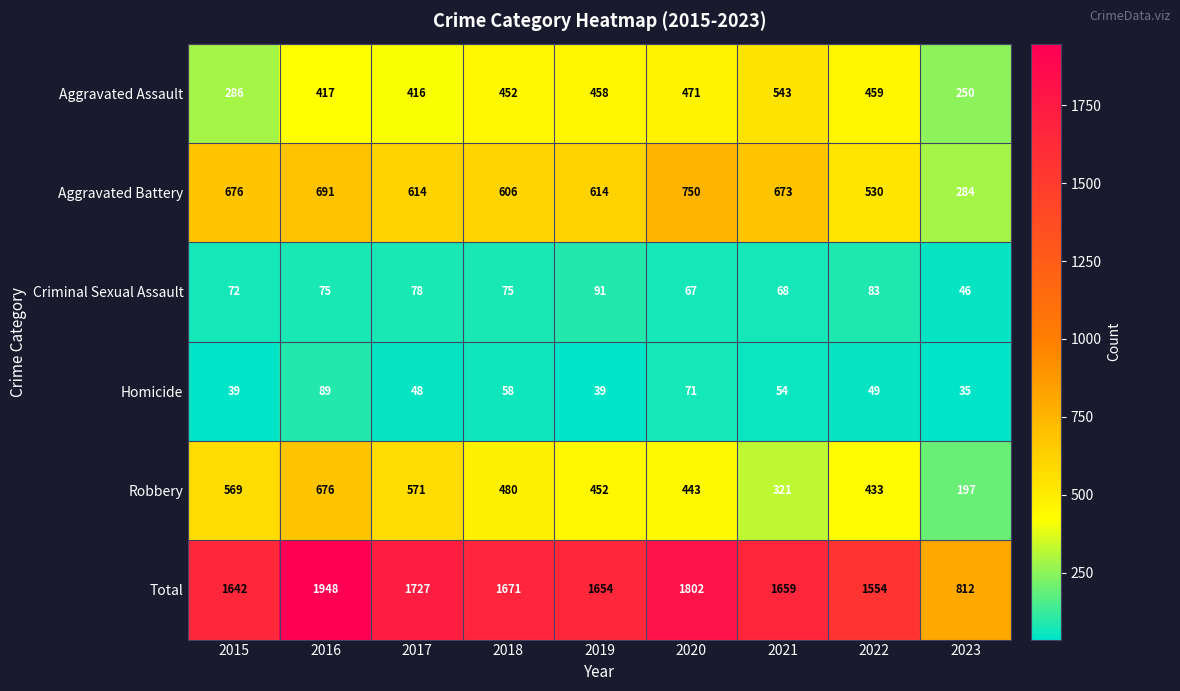

What is the sum of all Robbery values?

4142